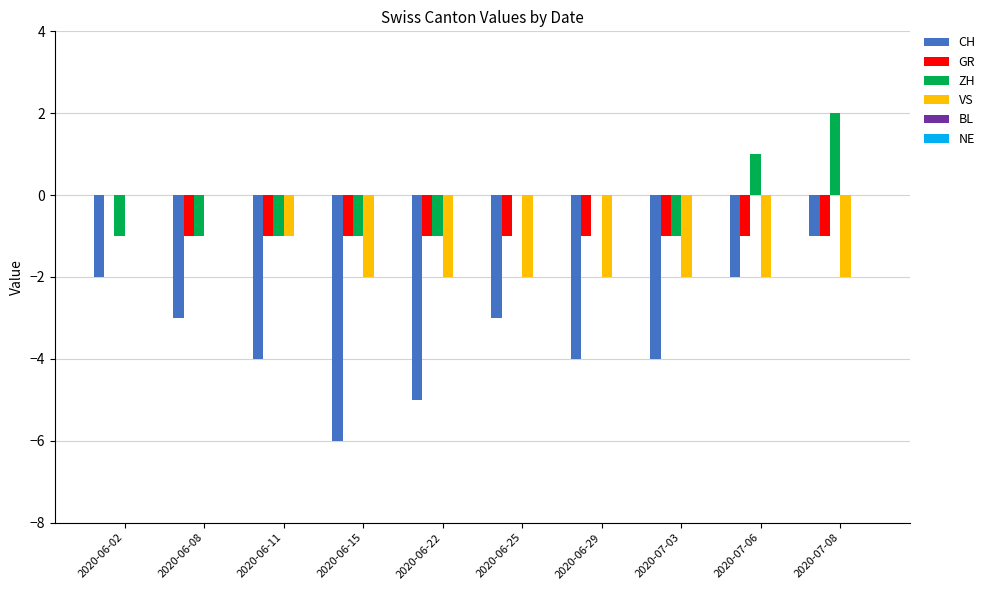

At which label does GR reach its peak?

2020-06-02